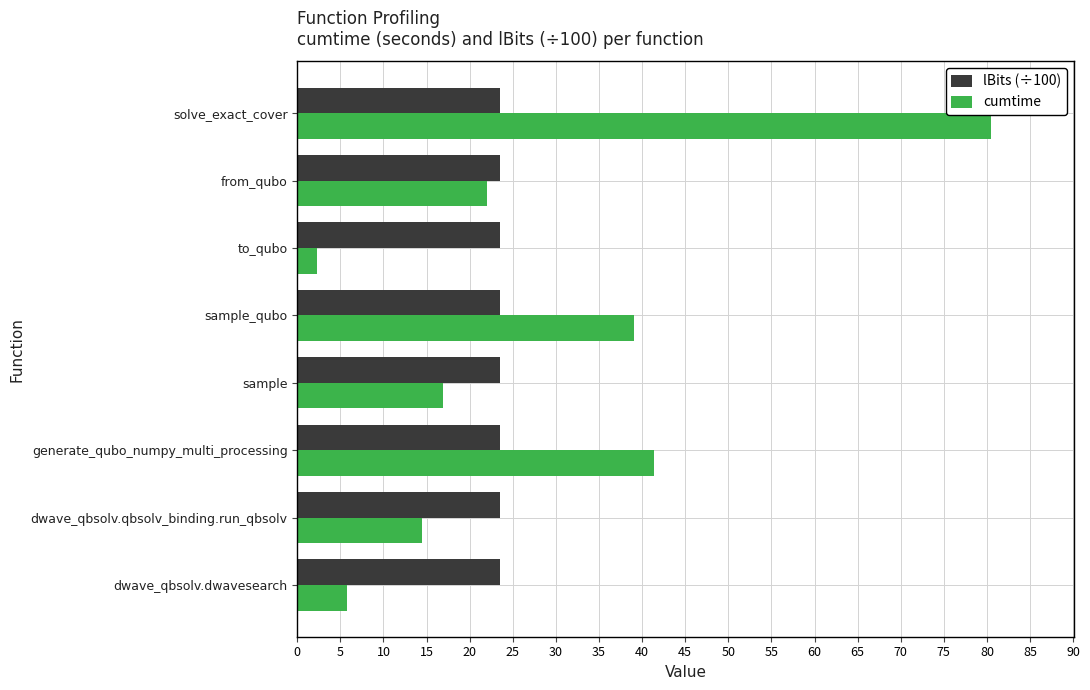

What is the difference between the maximum and second lowest values in the cumtime series?

74.7